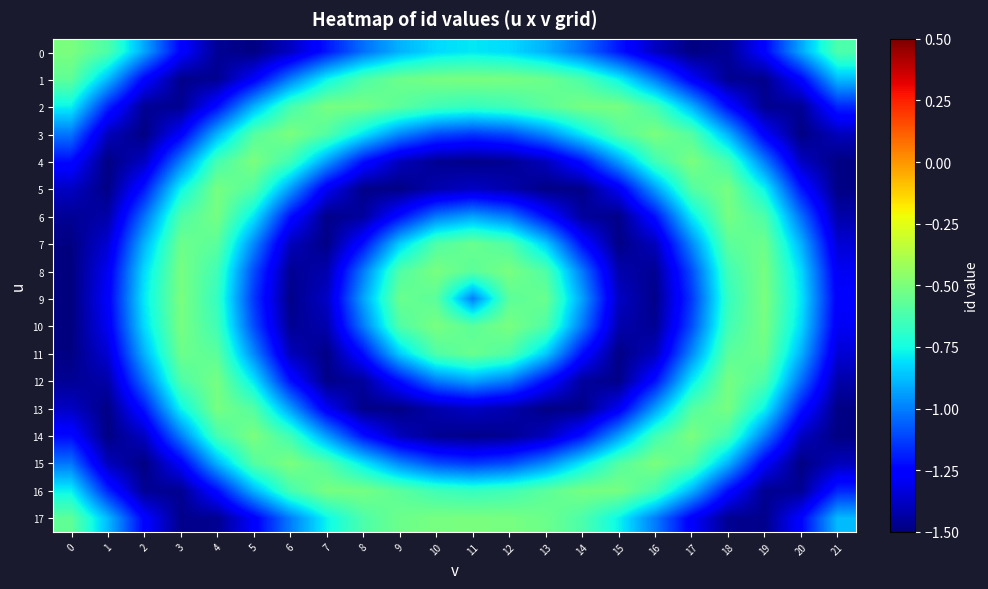

What is the total value across all series at 19?

-17.1